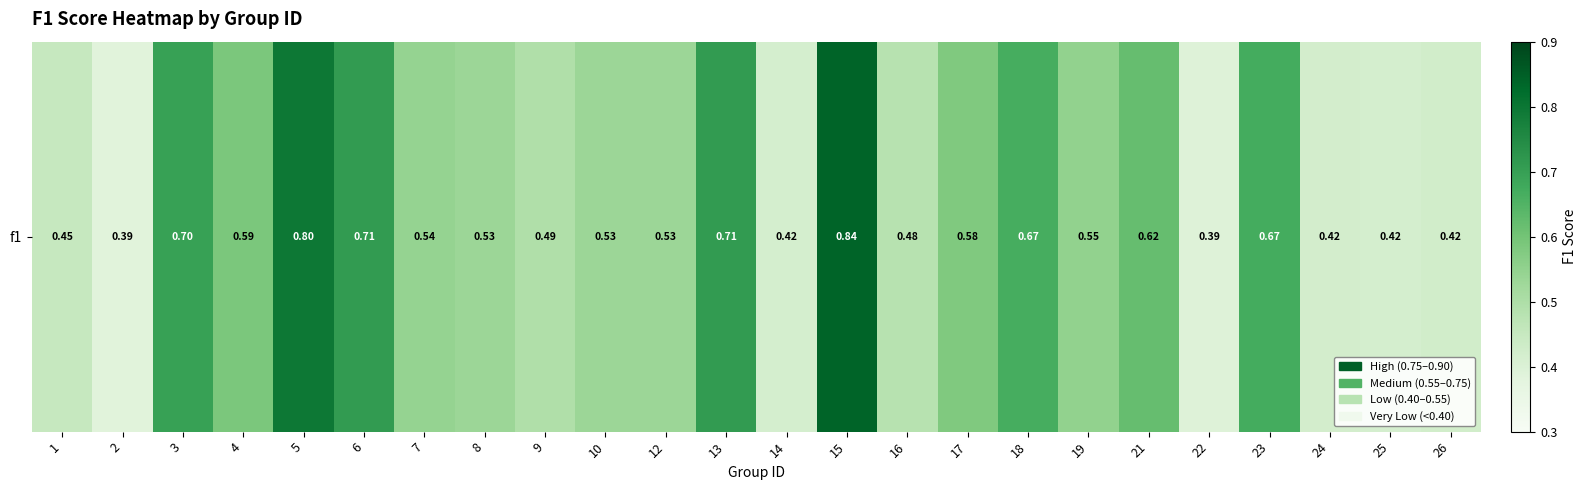

Is it true that the value at 5 is 1.3?

False